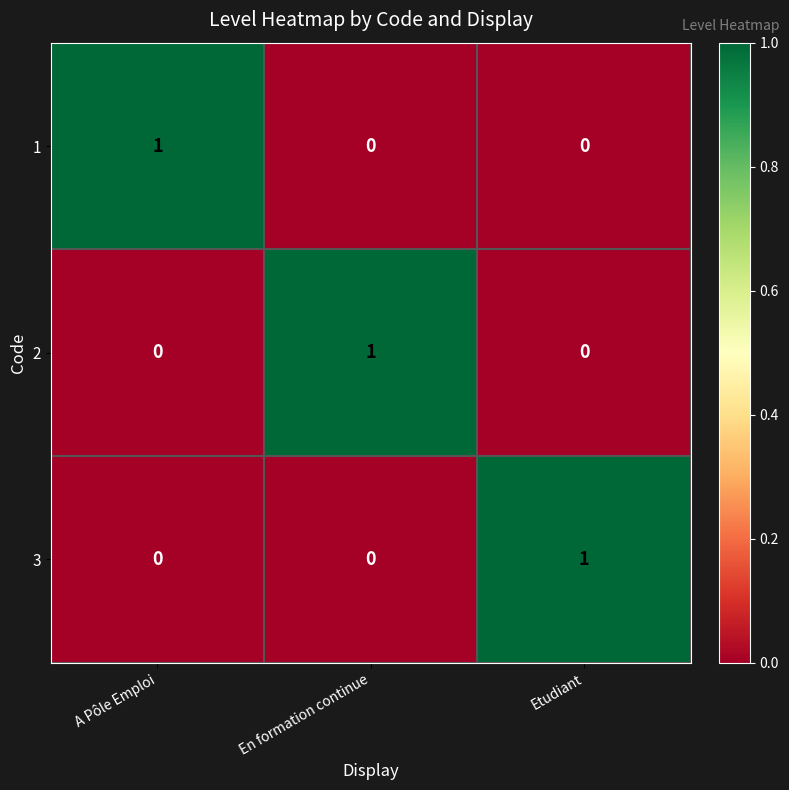

True or false: 3 has a value of 1 at Etudiant.

True